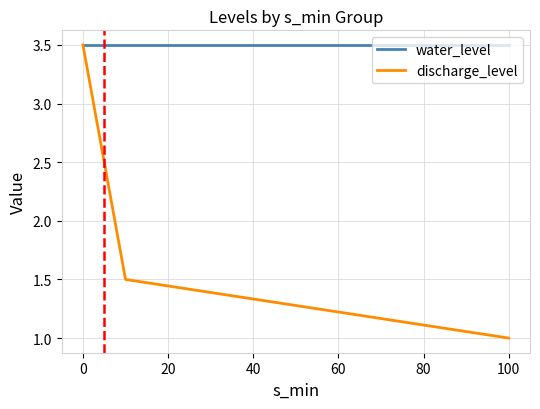

True or false: discharge_level has more than 2 points higher than both neighbors.

False